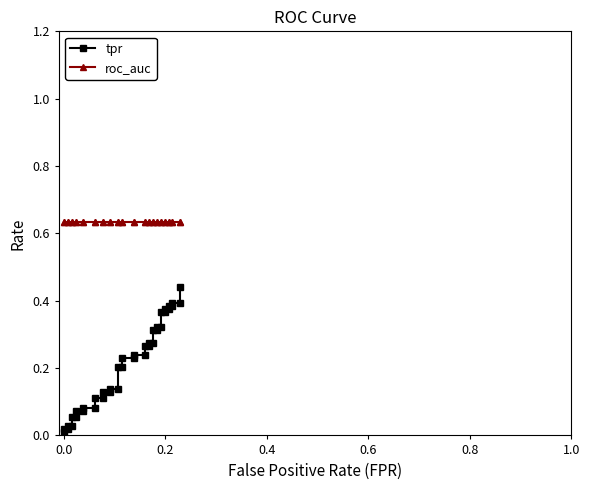

True or false: tpr and roc_auc cross at least once.

False